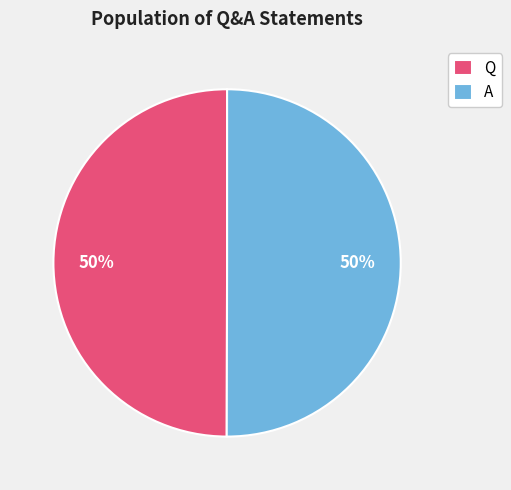

To the nearest percent, what portion does Q represent?

50%